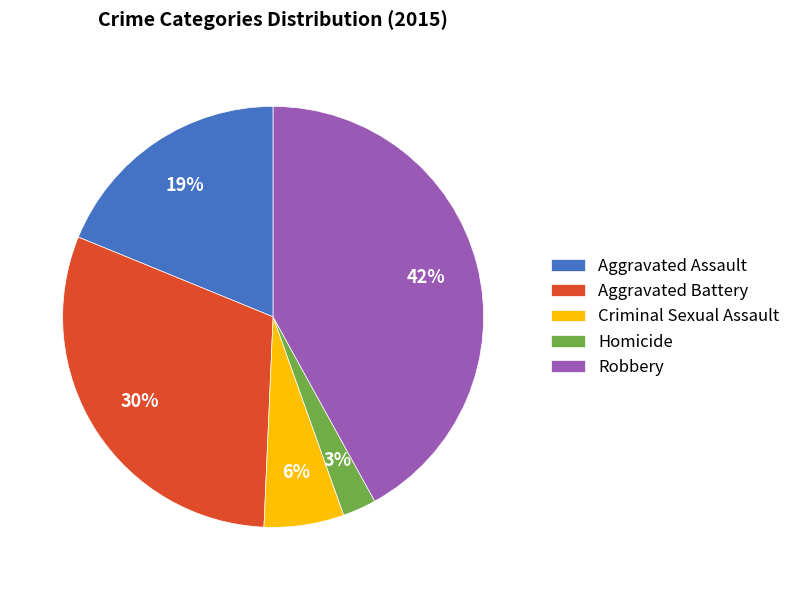

Is there a majority slice in this chart?

No